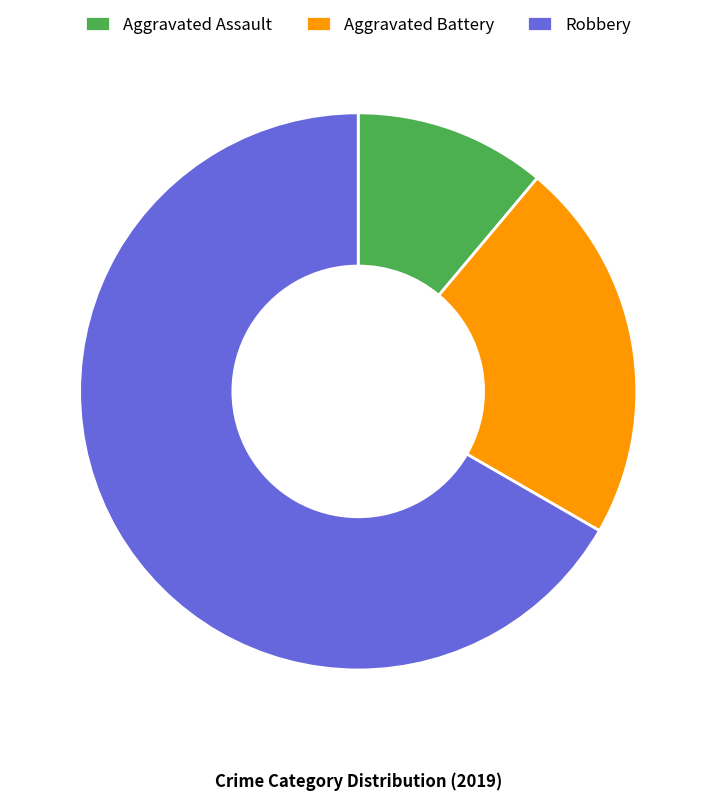

Which slice is the largest?

Robbery